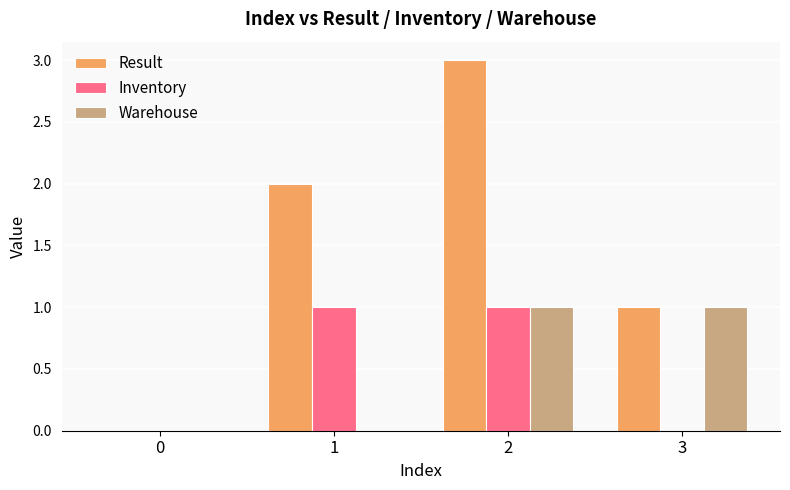

How many categories are shown in the chart?

4